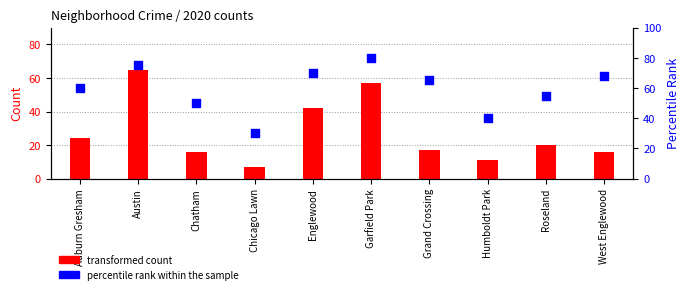

Which series contains the highest Y value?

percentile rank within the sample